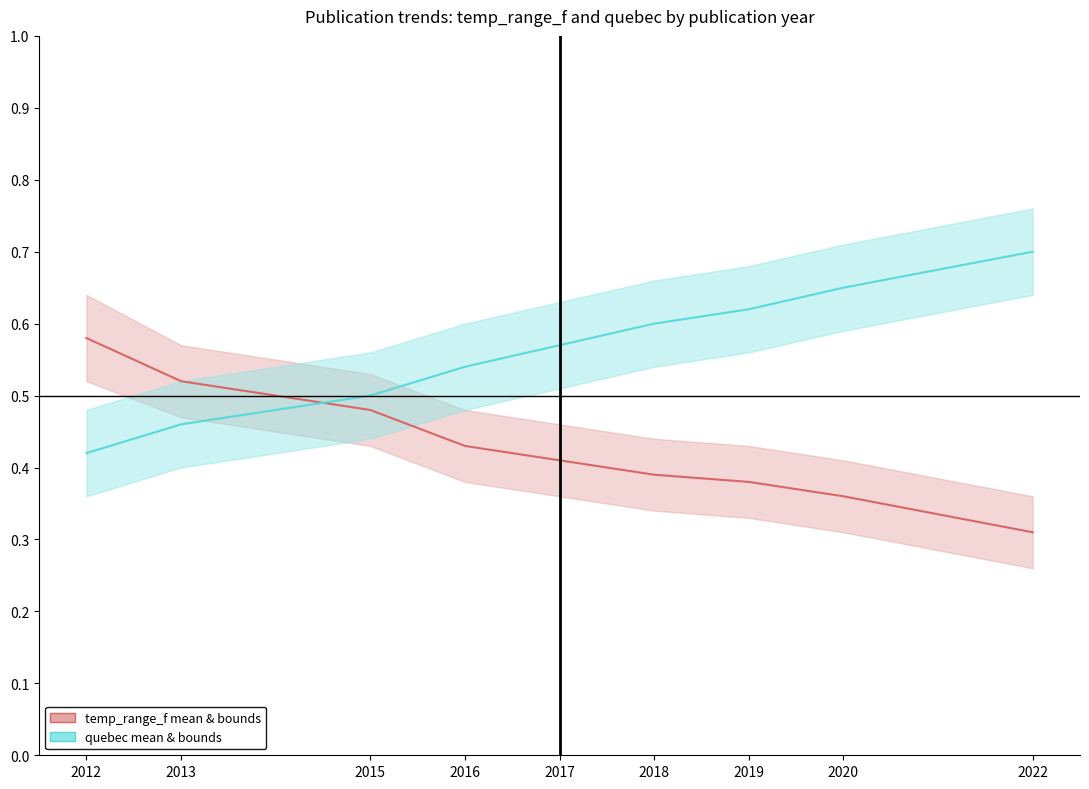

What is the sum of the quebec (mean & bounds) values at 2016 and 2018?

1.1